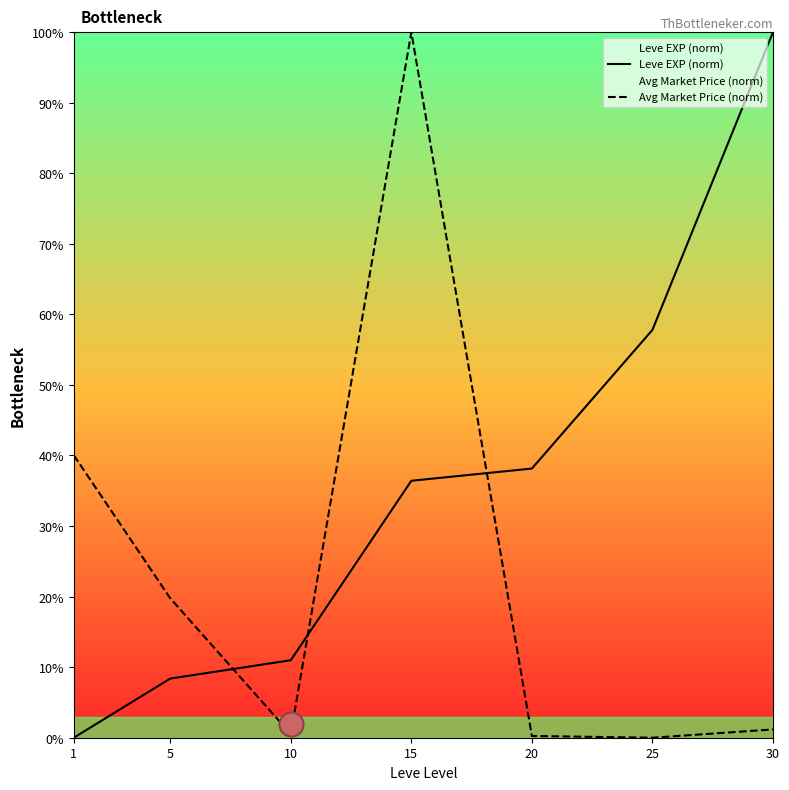

At which category is the sum across all series the highest?

15